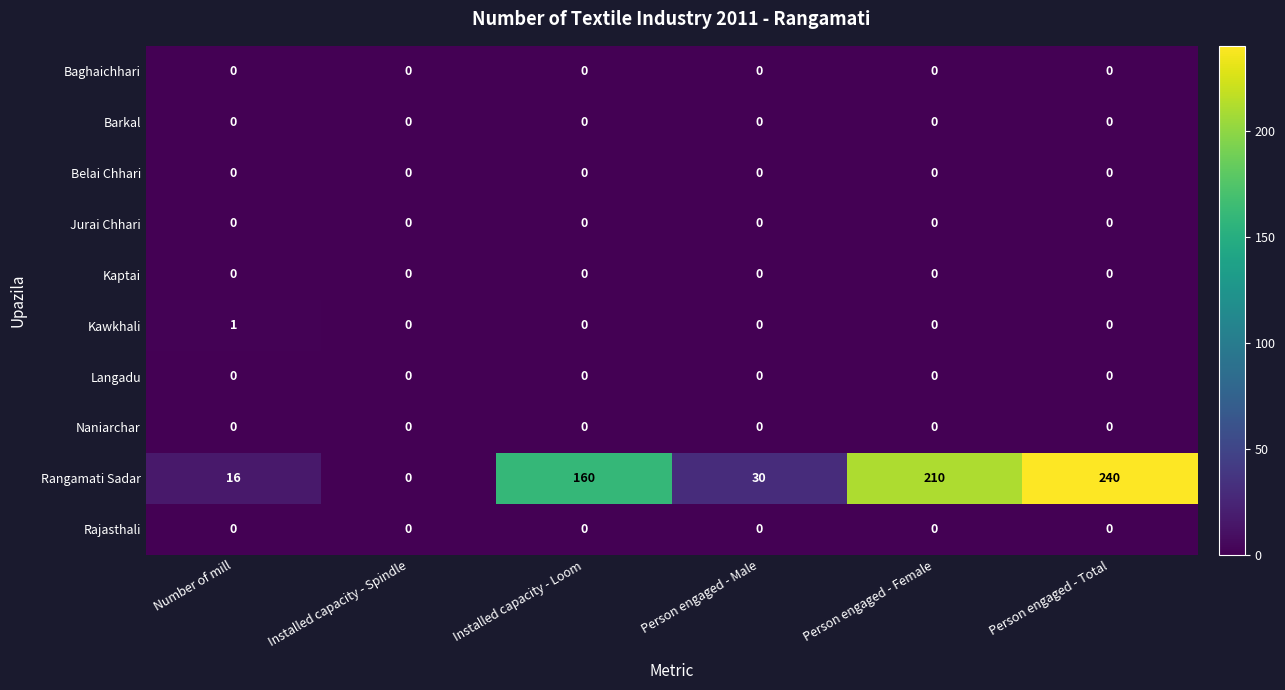

What is the total value across all series at Number of mill?

17